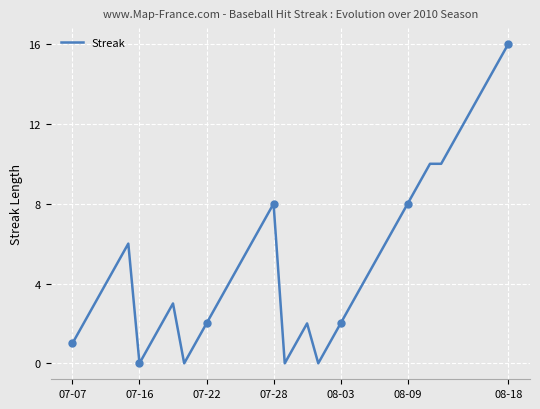

True or false: there are more than 2 points higher than both neighbors.

True